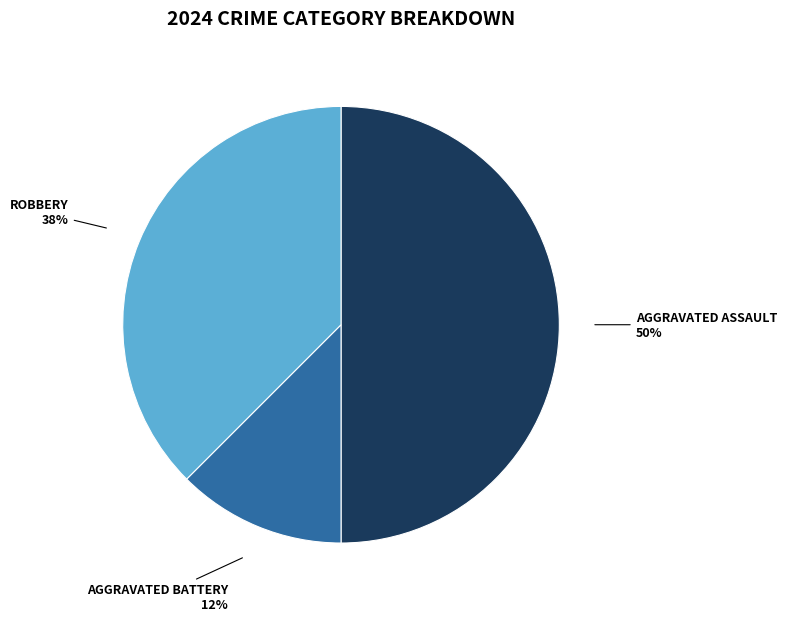

To the nearest percent, what is the average slice percentage?

33%